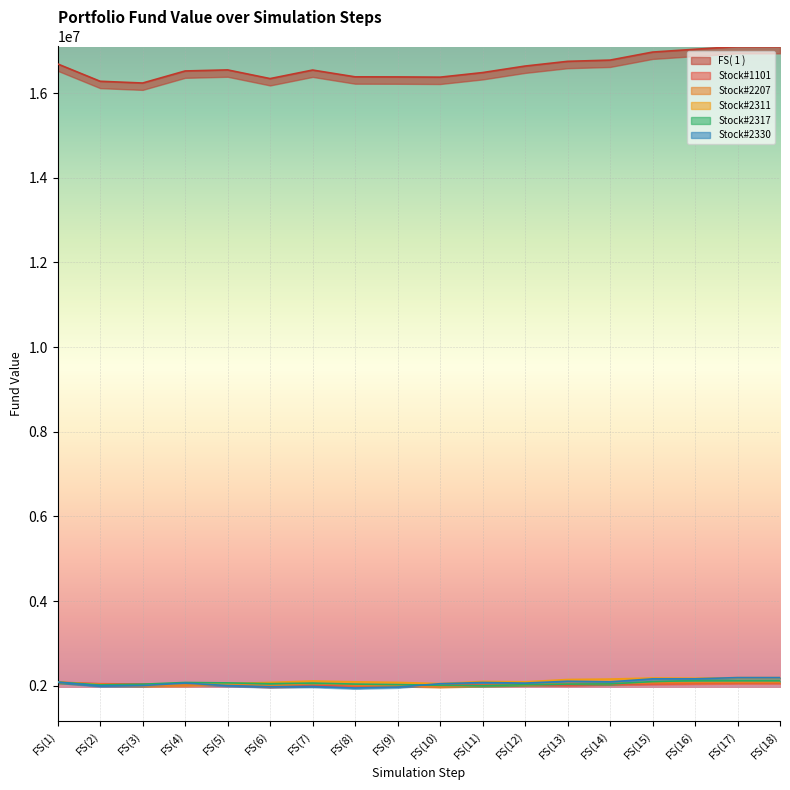

True or false: Stock#2207 and Stock#2311 intersect in this chart.

False